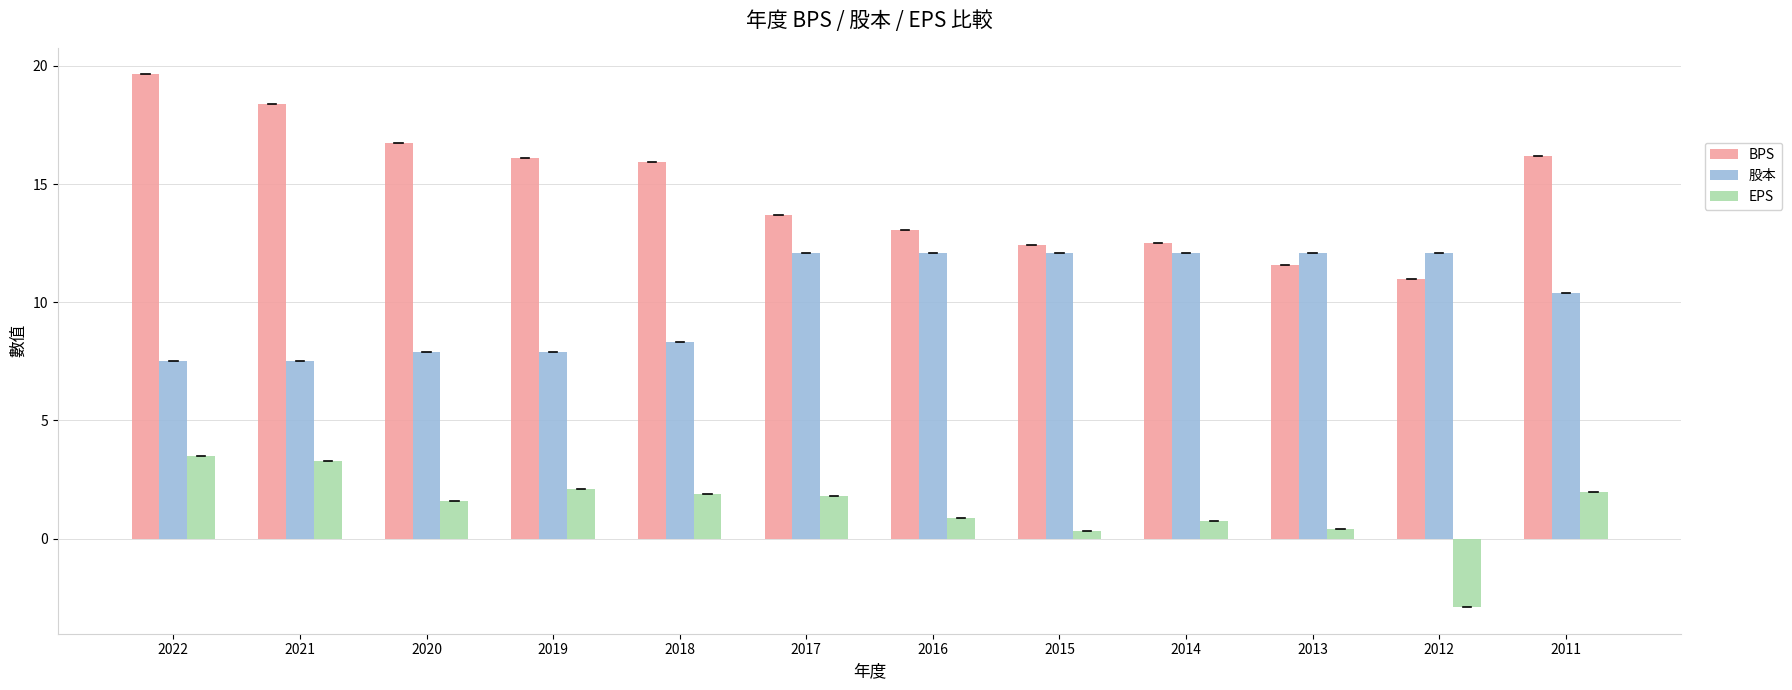

Count the number of categories in the chart.

12